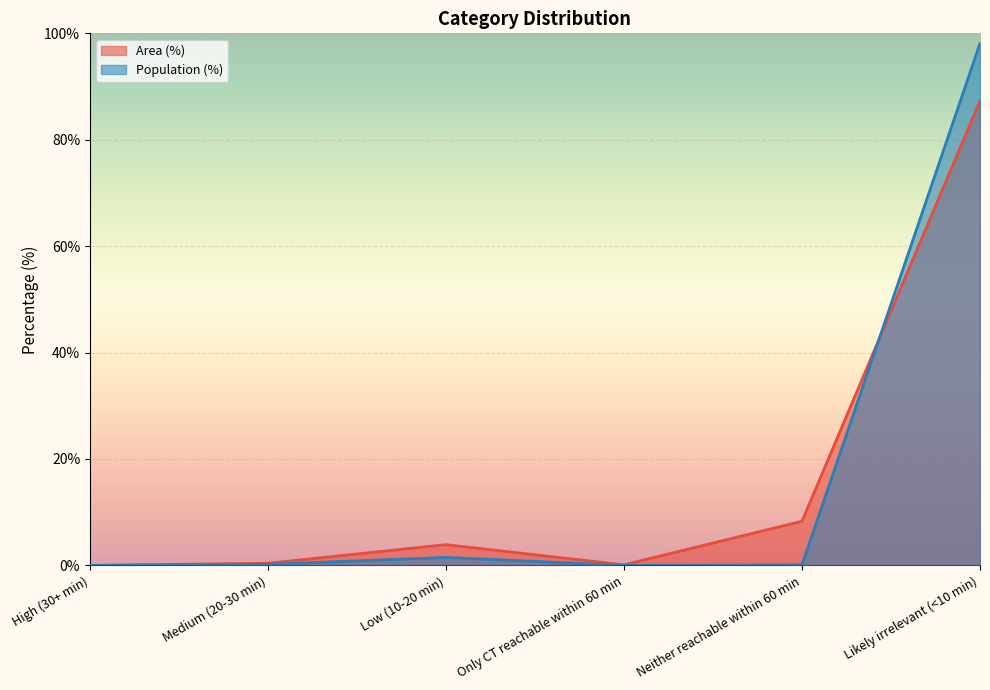

The value of Area (%) at Medium (20-30 min) is 0.4. True or false?

True